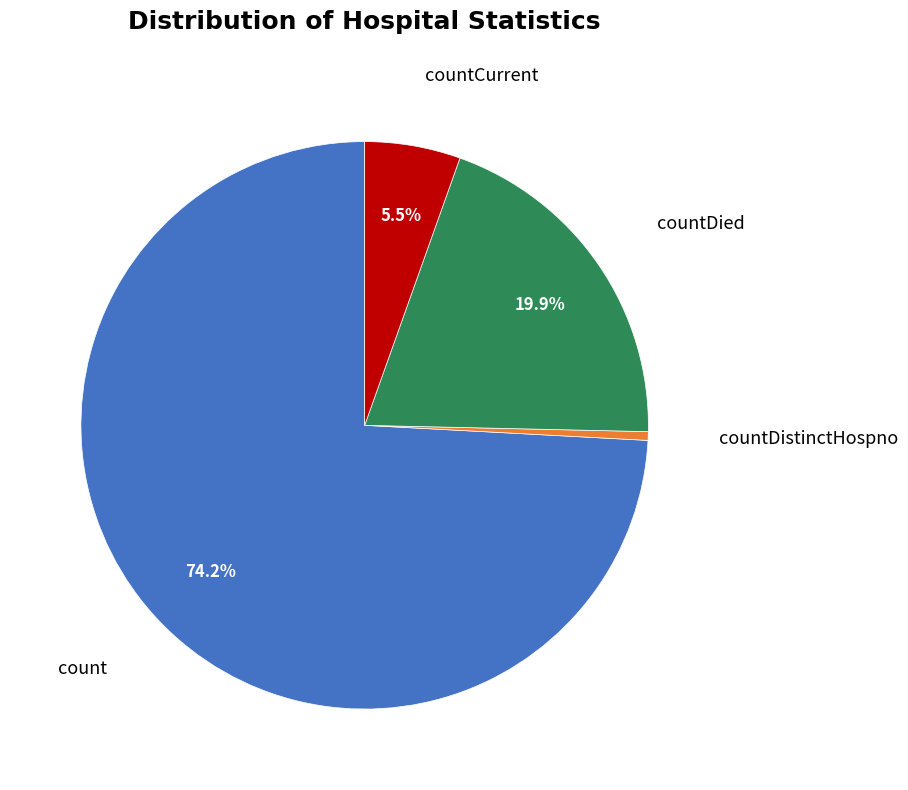

What portion of the pie excludes countCurrent?

94.5%